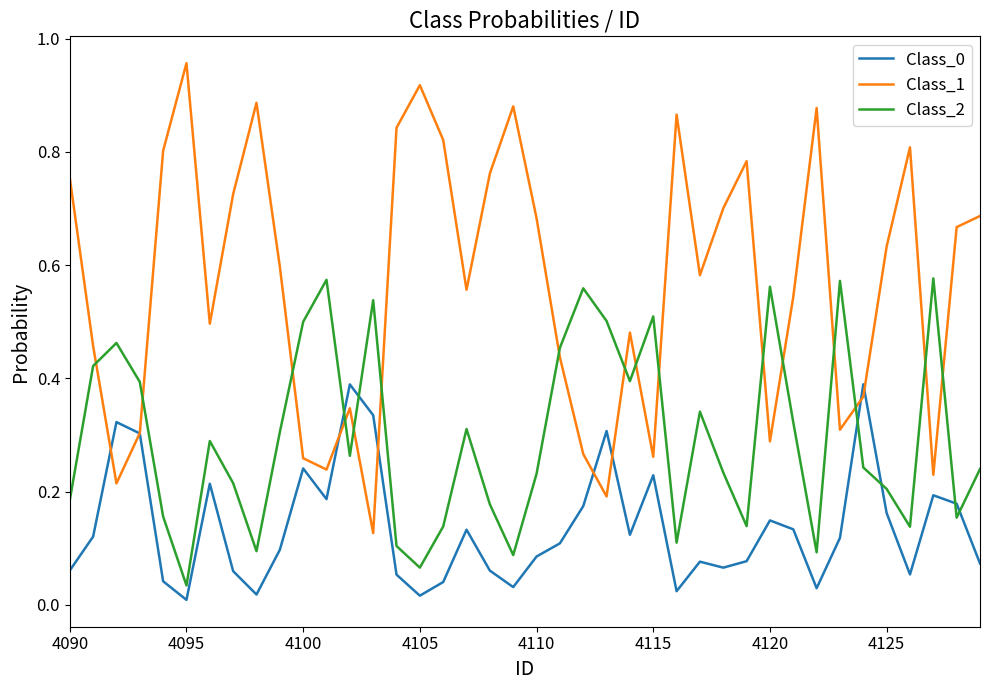

Which series ends up on top after the final intersection of Class_2 and Class_0?

Class_2